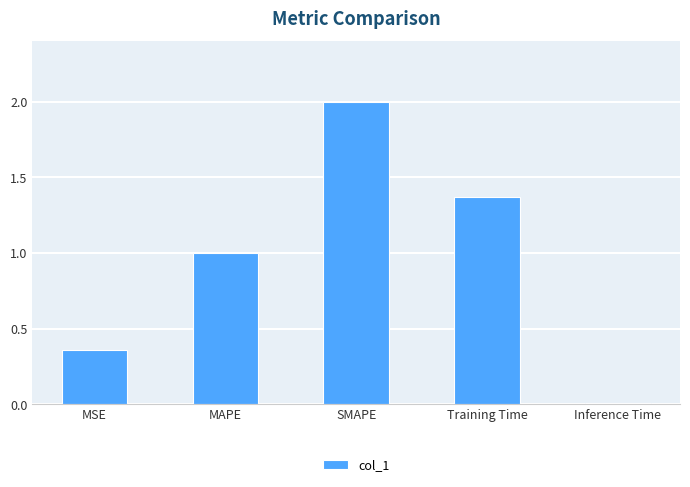

What is the label of the 5th bar from the left?

Inference Time